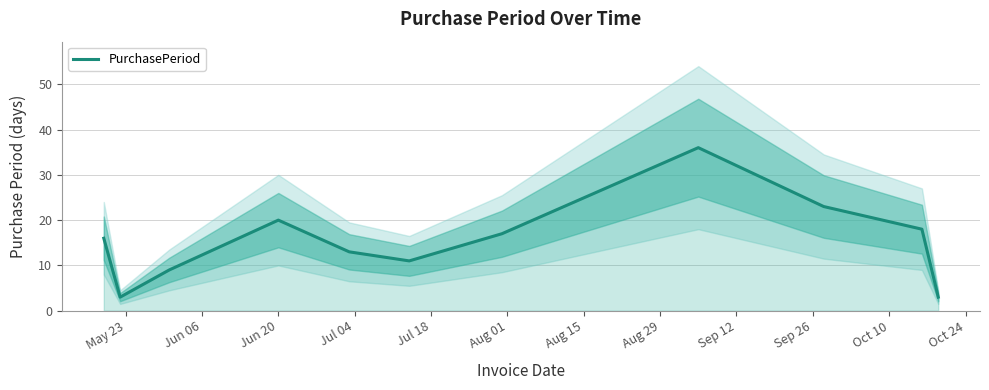

How many values exceed 16?

5